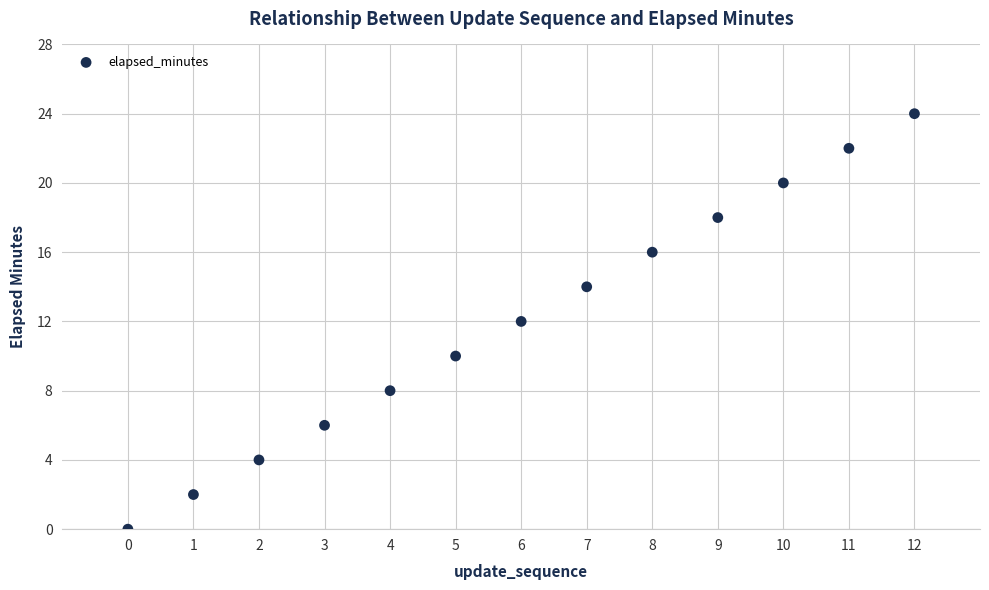

What is the range of Y values (max minus min)?

24